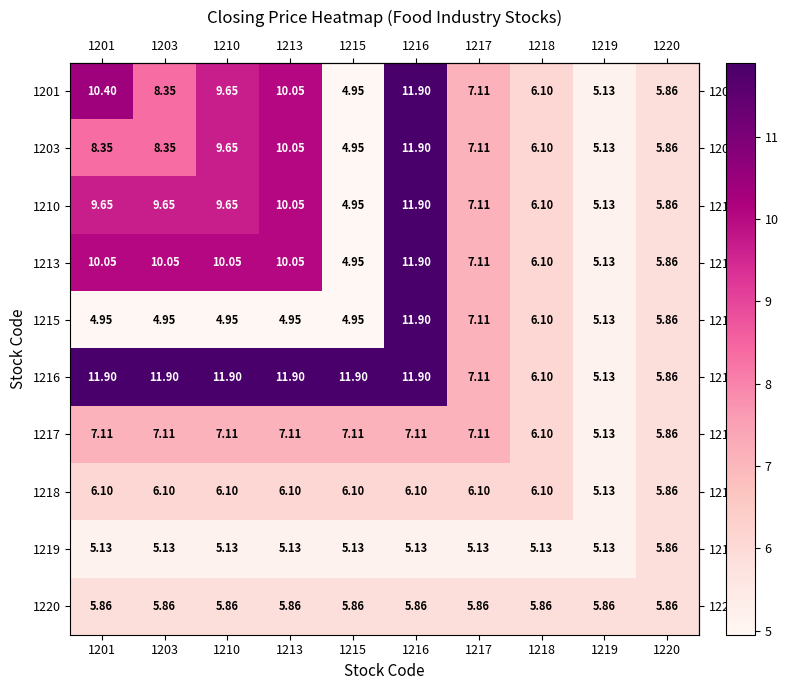

Is the value of 1220 at 1215 greater than the value of 1213 at 1213?

No